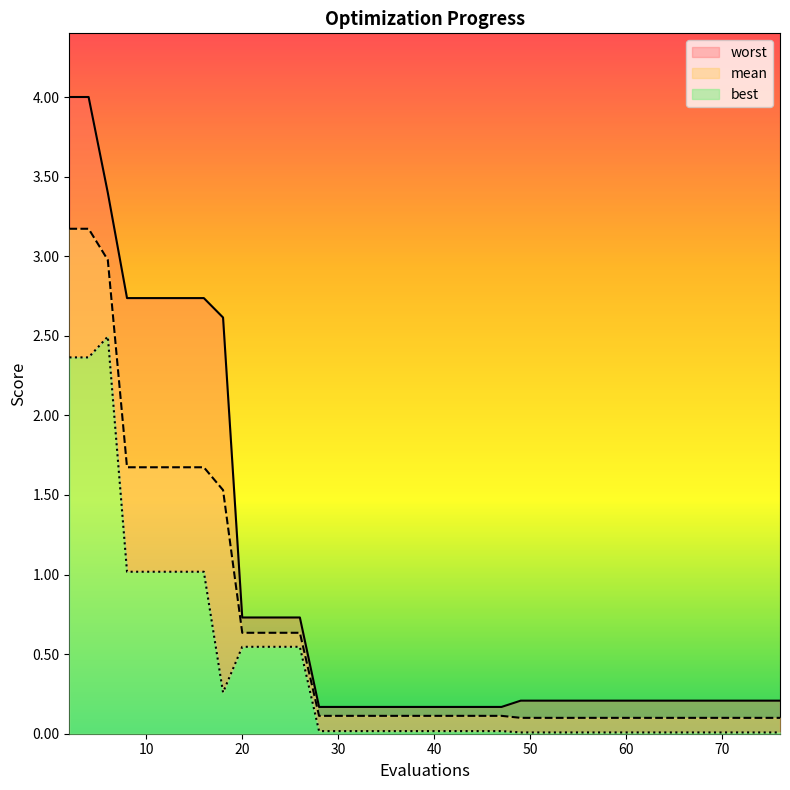

How many categories are shown in the chart?

40